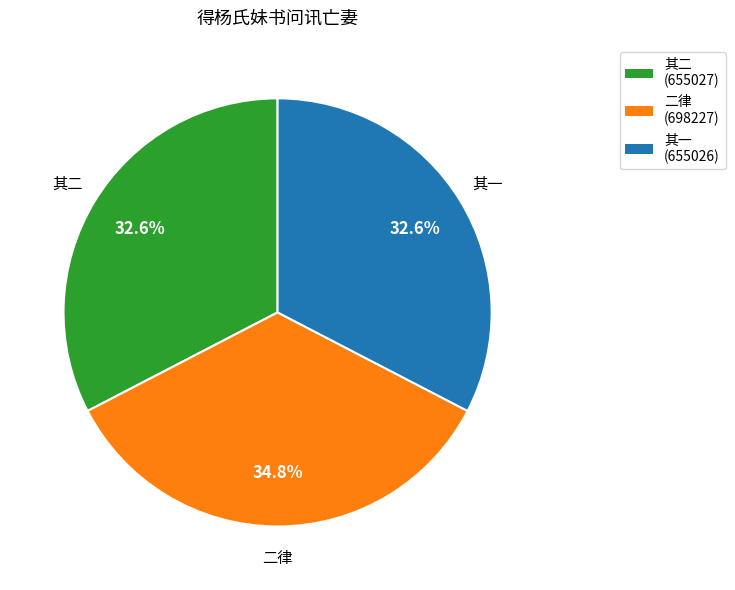

Is there any slice that represents more than half of the pie?

No